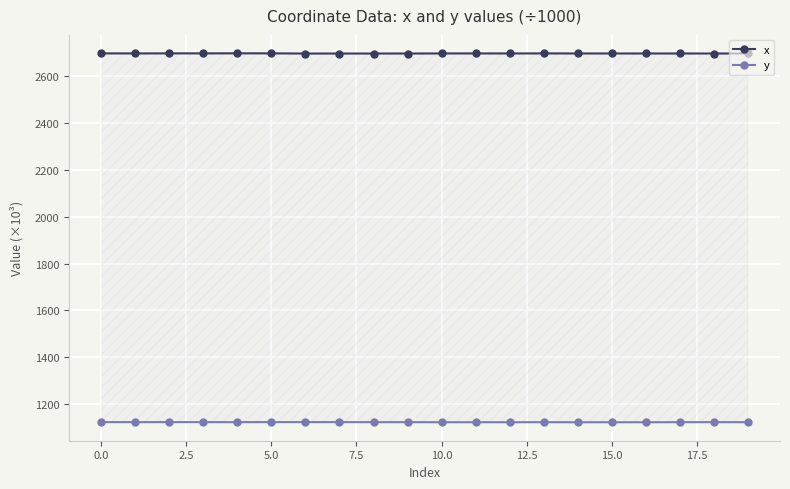

What is the value of the y point at the 15th from the left?

1121.1